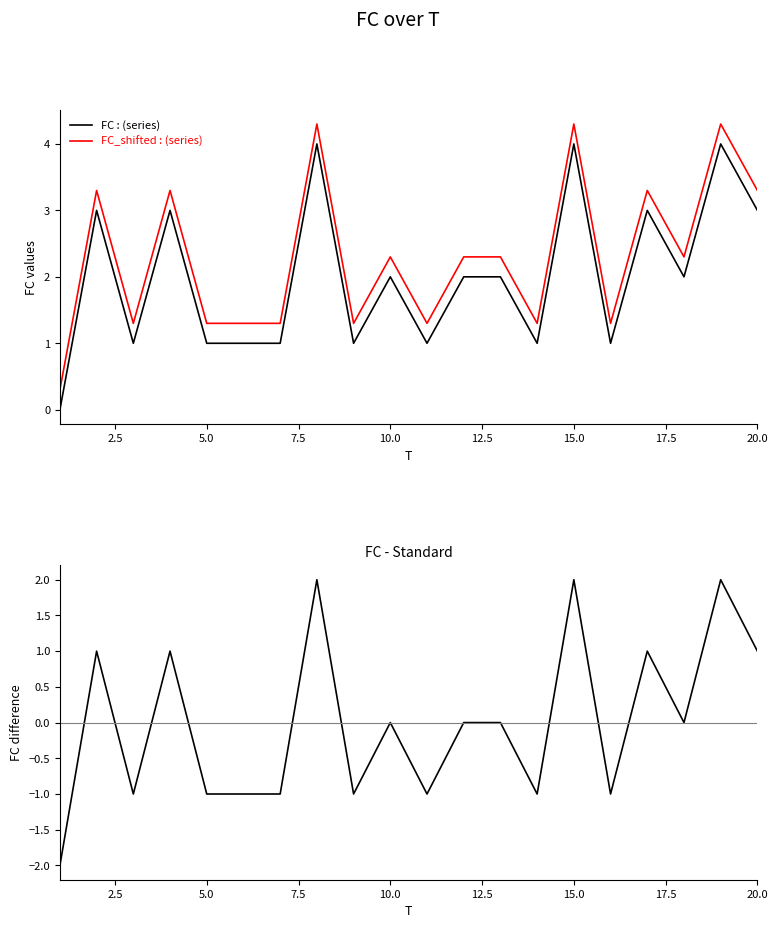

In FC_shifted, how many points are lower than both neighbors (excluding endpoints)?

6